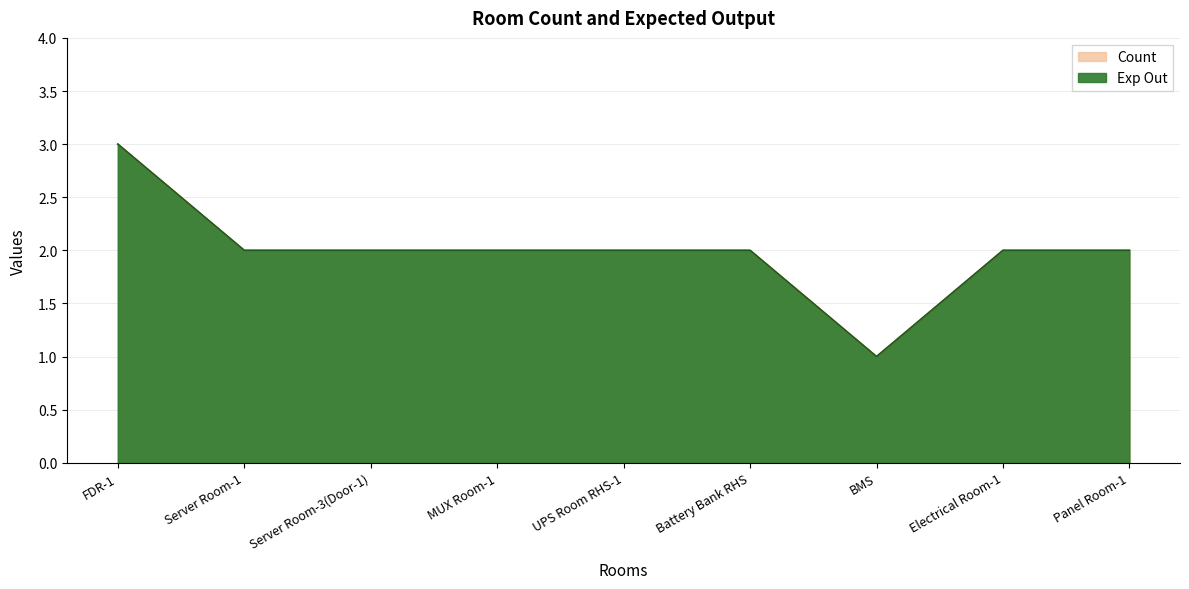

True or false: Exp Out and Count intersect in this chart.

False